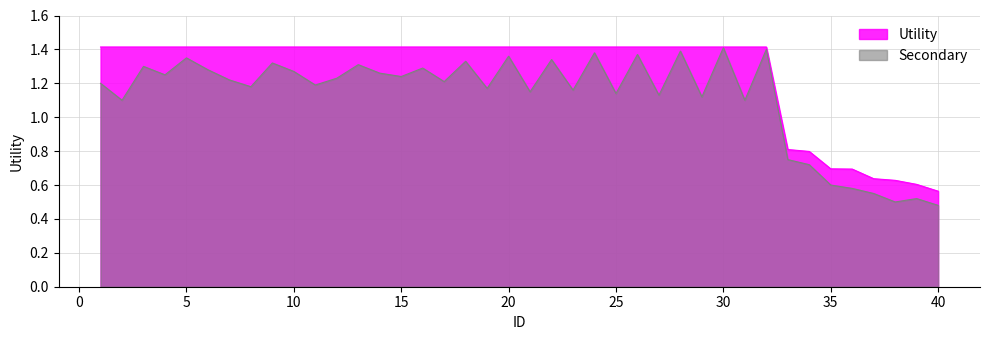

Rank the categories by value from lowest to highest.

40, 39, 38, 37, 36, 35, 34, 33, 1, 2, 3, 4, 5, 6, 7, 8, 9, 10, 11, 12, 13, 14, 15, 16, 17, 18, 19, 20, 21, 22, 23, 24, 25, 26, 27, 28, 29, 30, 31, 32